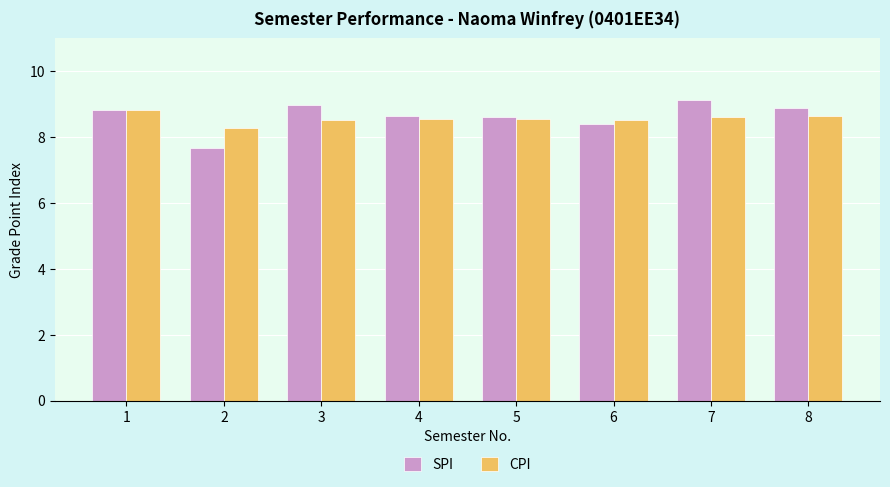

What is the average value of the CPI series?

8.6